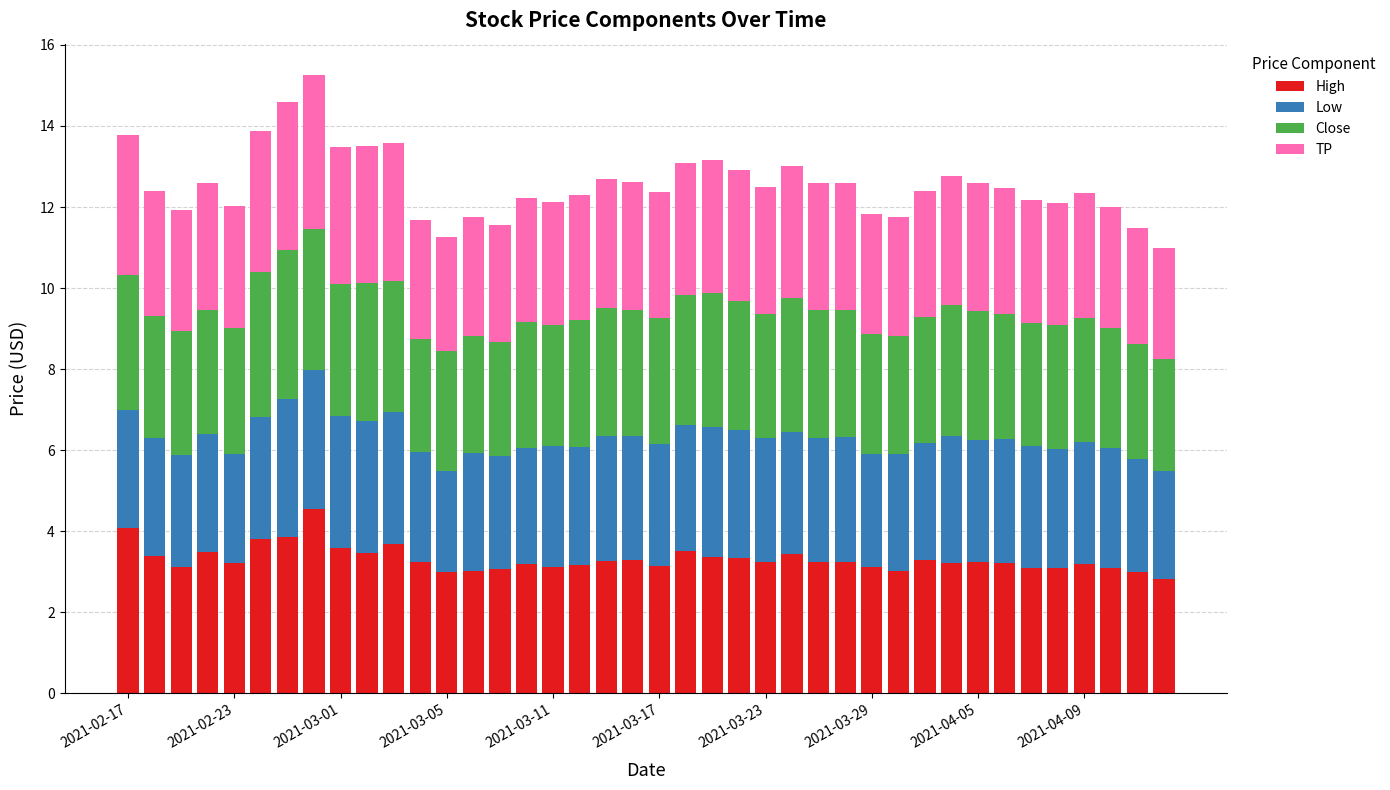

What is the sum of all High values?

132.5